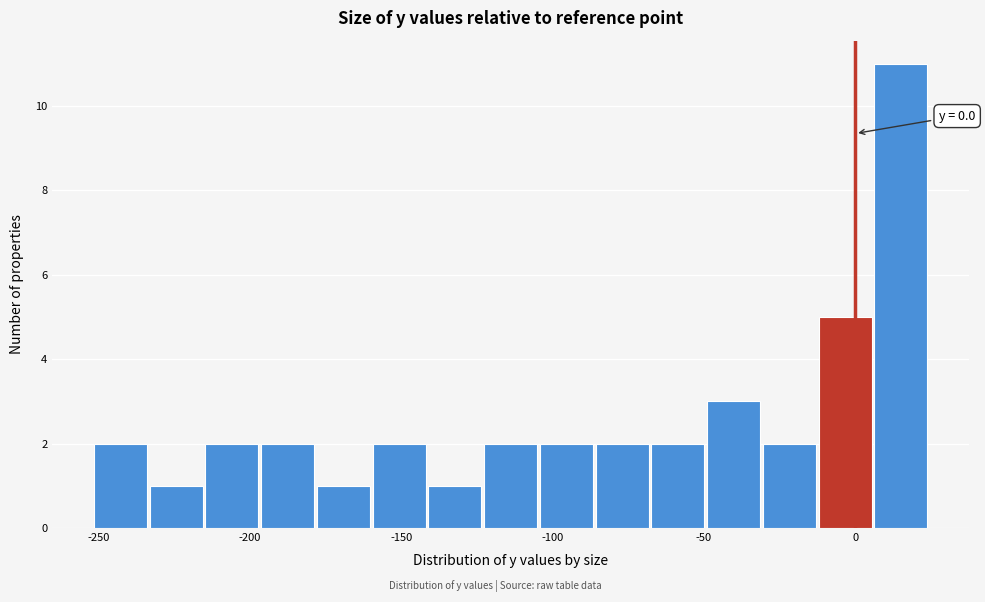

Read against the x-axis, roughly where is the centre of the tallest bar?

15